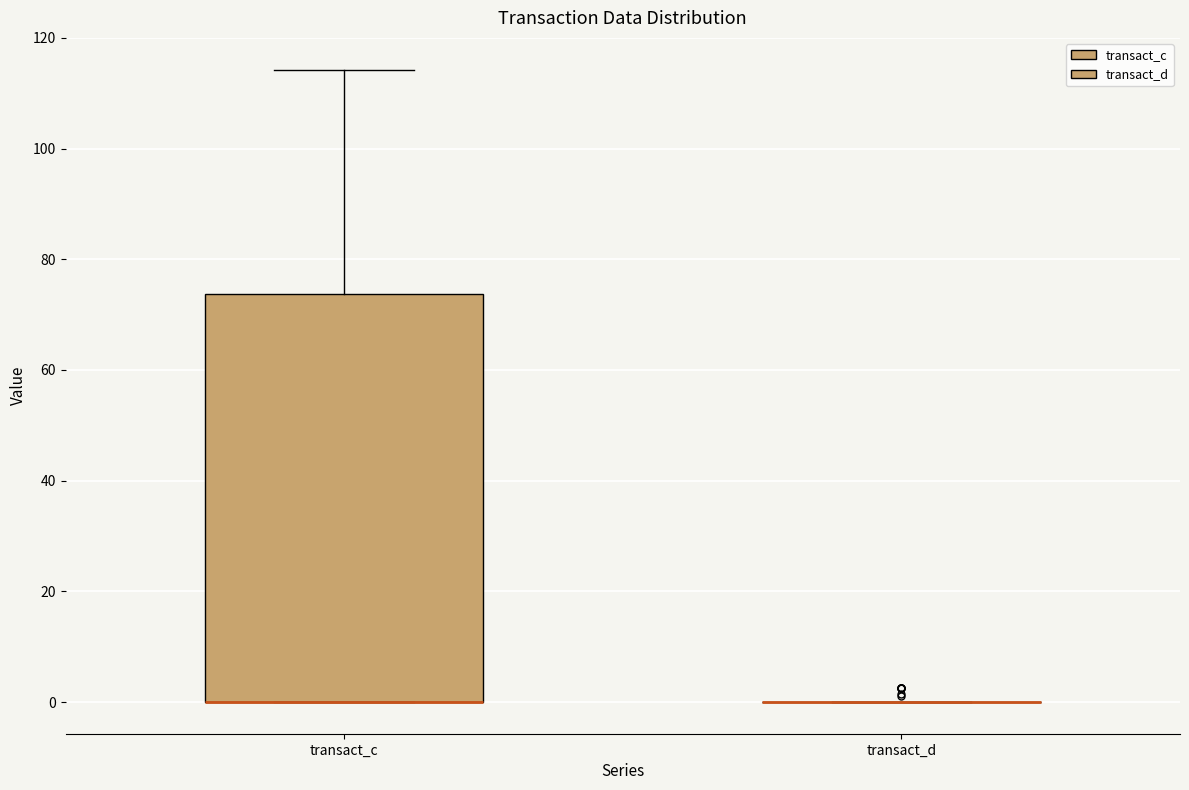

Comparing the boxes themselves (not the whiskers), which one is the tallest?

transact_c